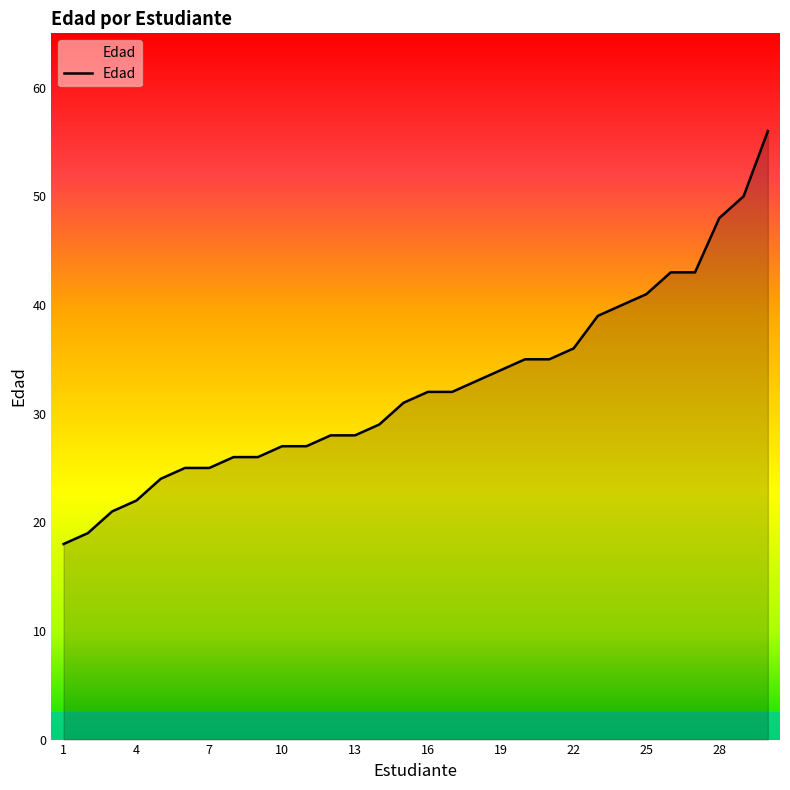

Reading left to right, what are all the values shown in this chart?

18	19	21	22	24	25	25	26	26	27	27	28	28	29	31	32	32	33	34	35	35	36	39	40	41	43	43	48	50	56